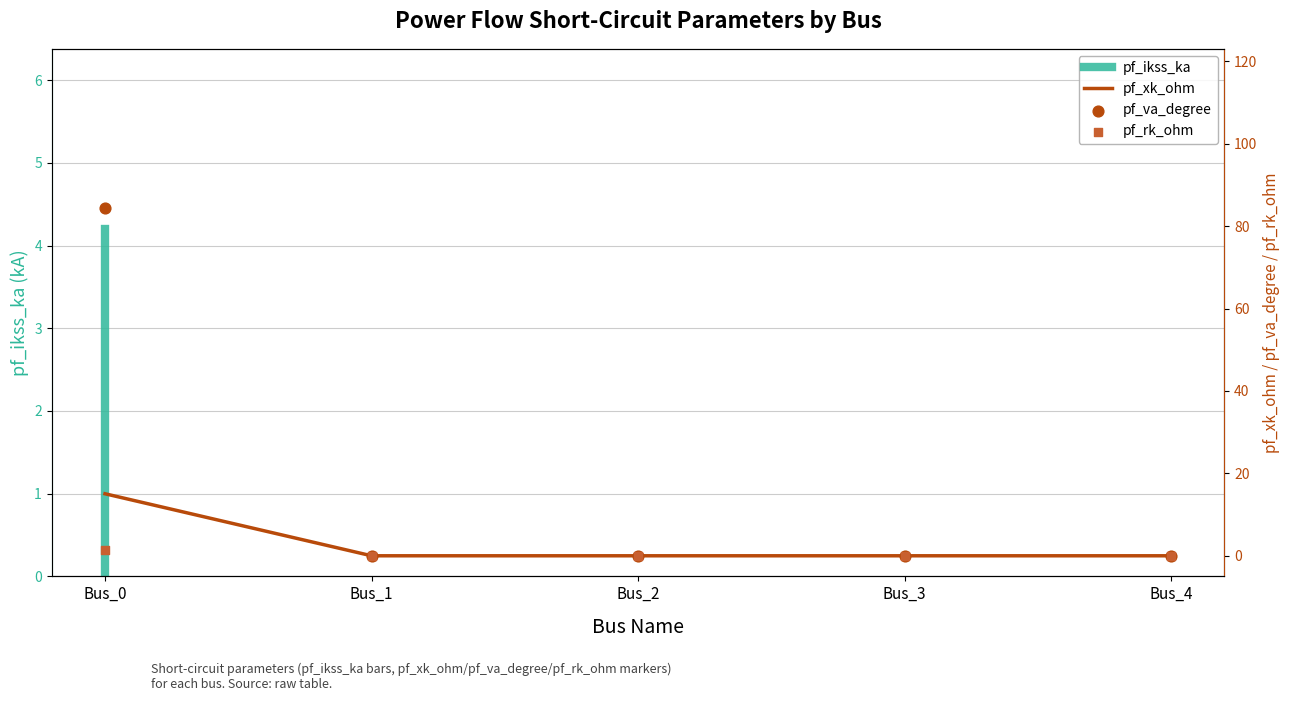

At how many categories does at least one series exceed 49?

1